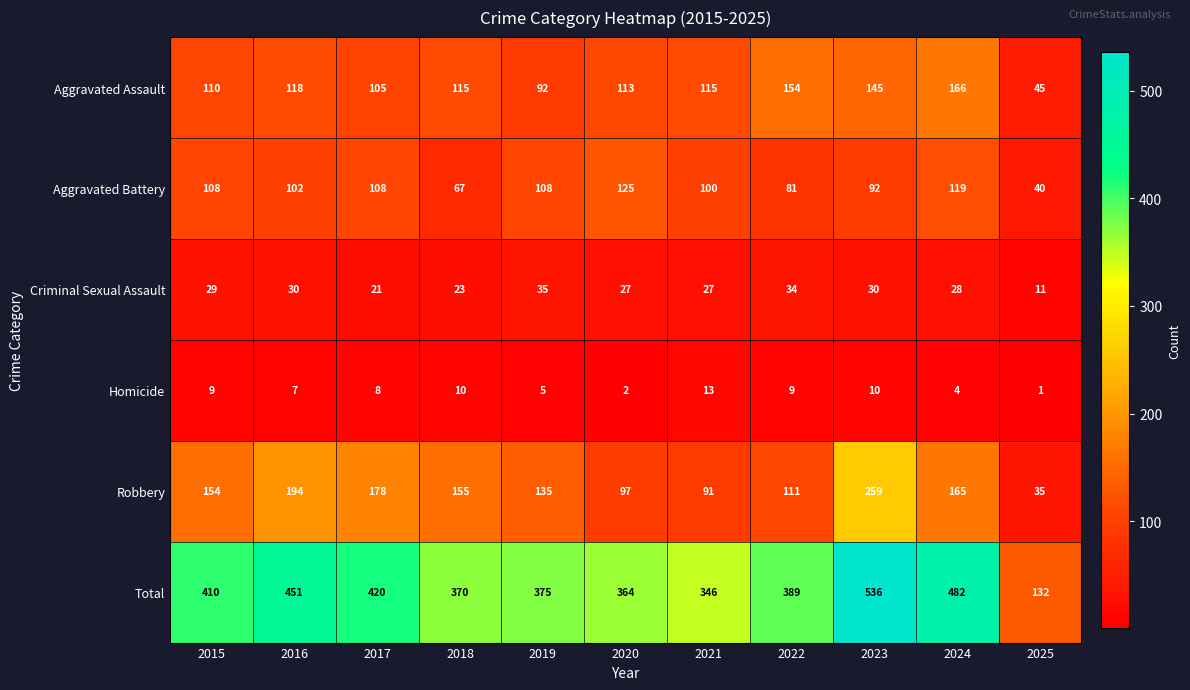

List the series in order of their peak value, highest first.

Total, Robbery, Aggravated Assault, Aggravated Battery, Criminal Sexual Assault, Homicide